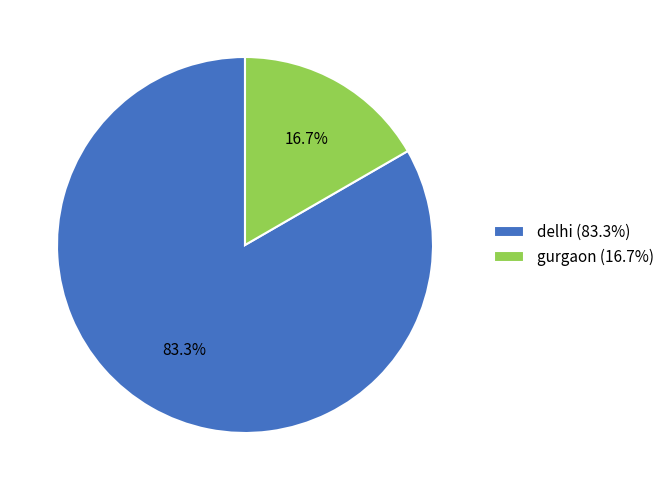

How many segments does this pie chart have?

2